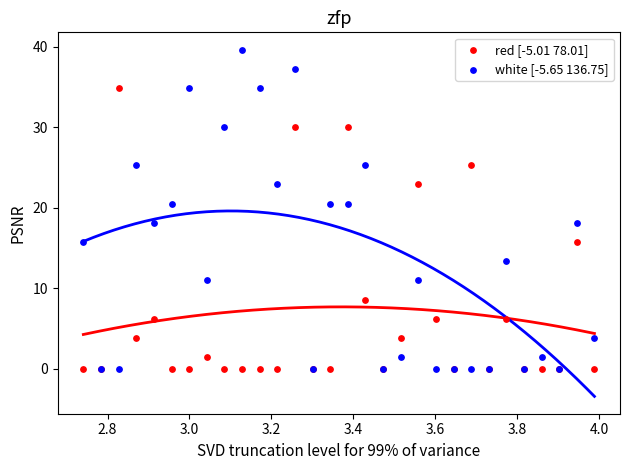

What are all the series names shown in the legend?

red [-5.01 78.01], white [-5.65 136.75]